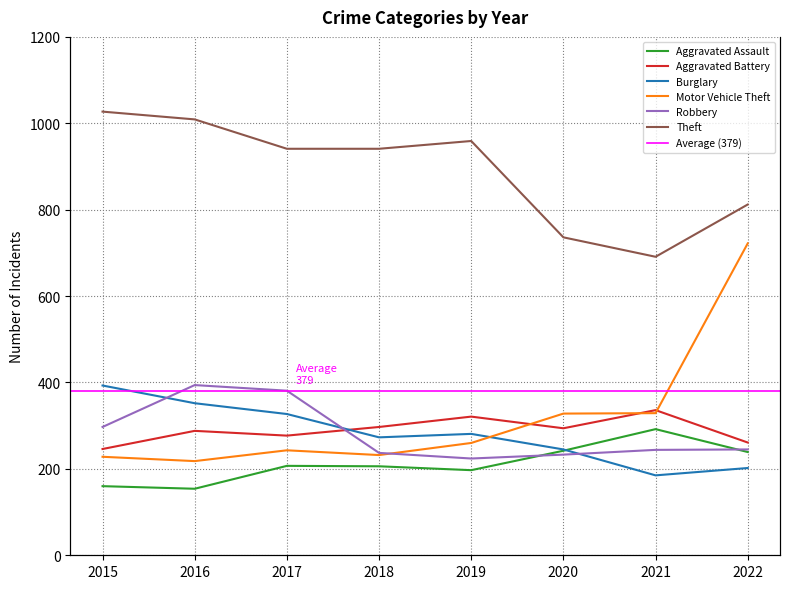

True or false: Theft and Burglary intersect in this chart.

False